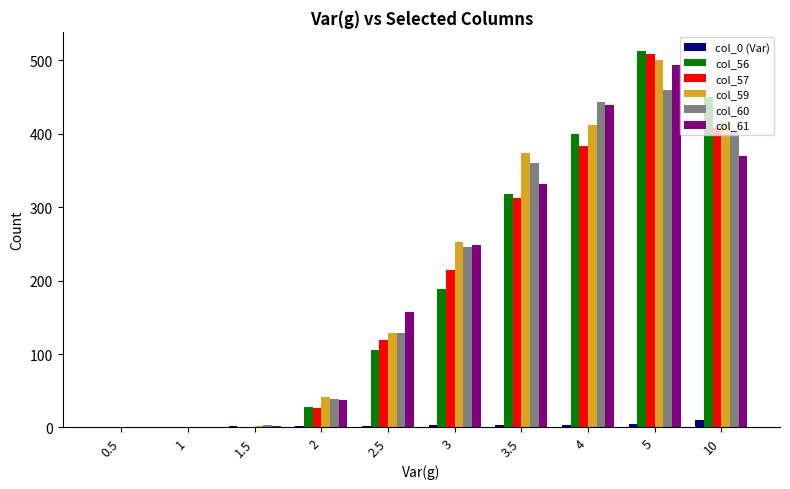

What is the difference between the col_57 values at 3 and 4?

168.0